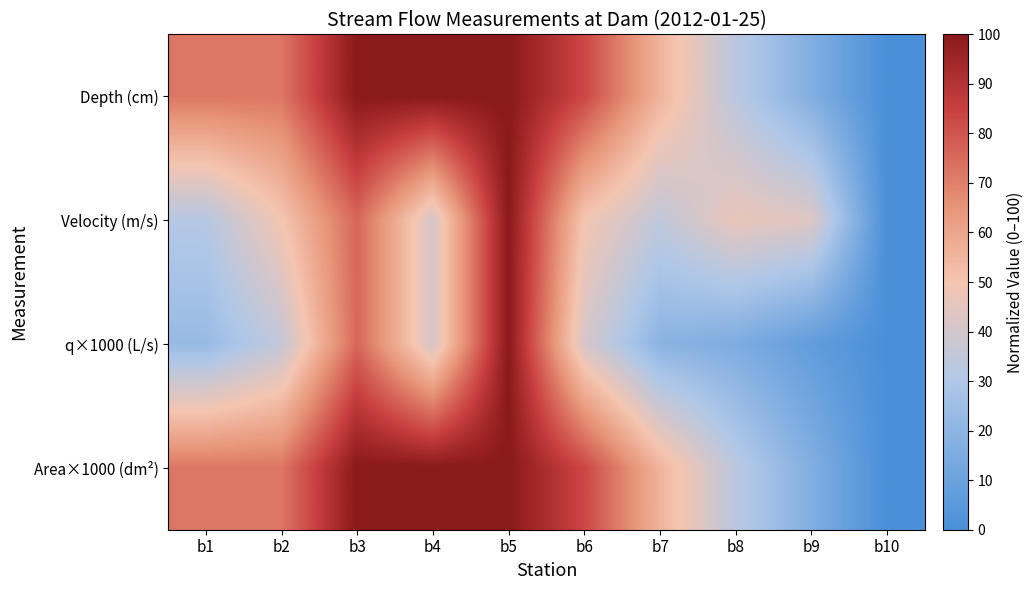

At b8, list the series in order from largest to smallest.

Velocity (m/s), Depth (cm), Area×1000 (dm²), q×1000 (L/s)